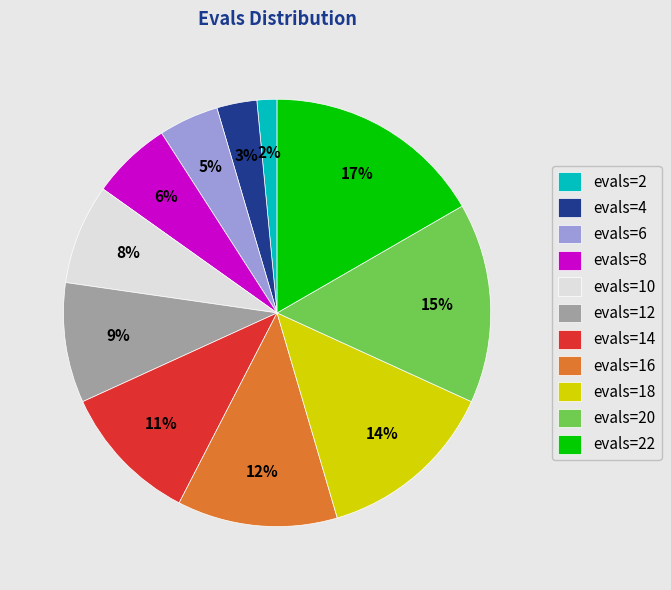

What is the smallest slice in the pie chart?

evals=2